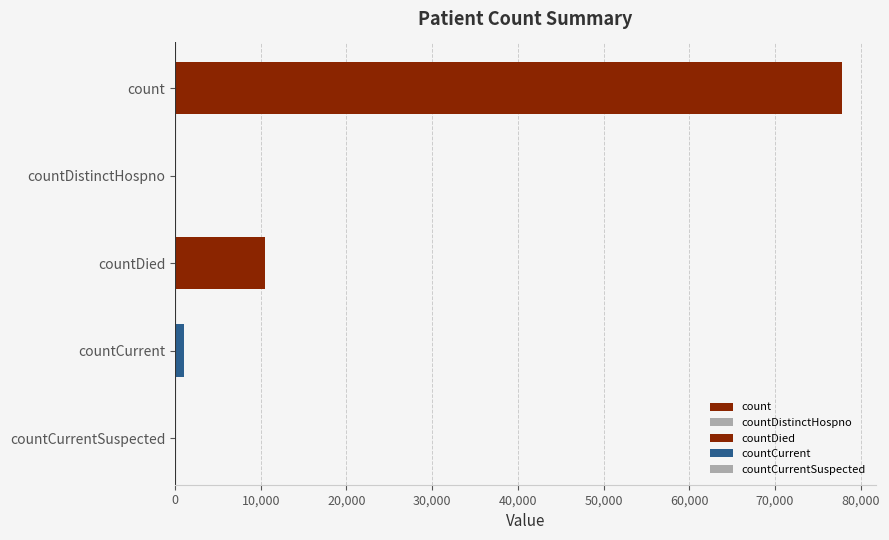

Where does the data first go above 1012?

count